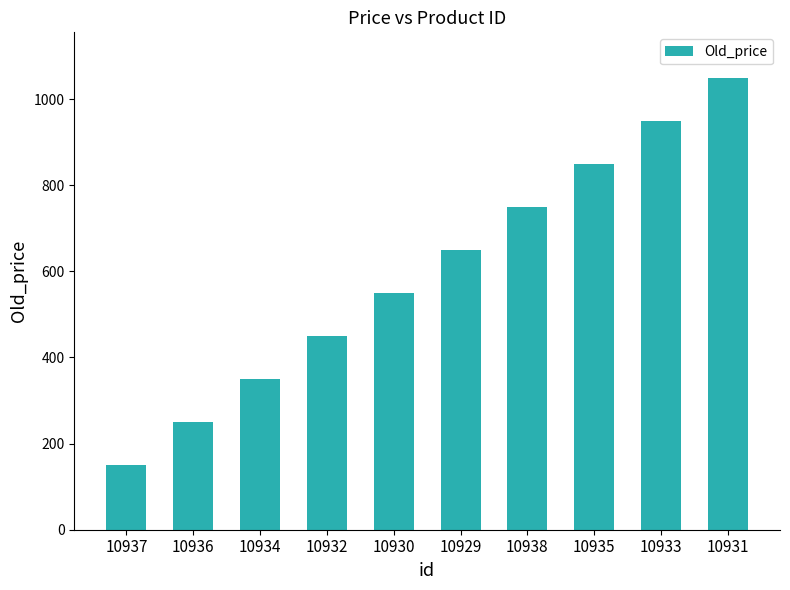

What is the label of the 3rd bar from the left?

10934